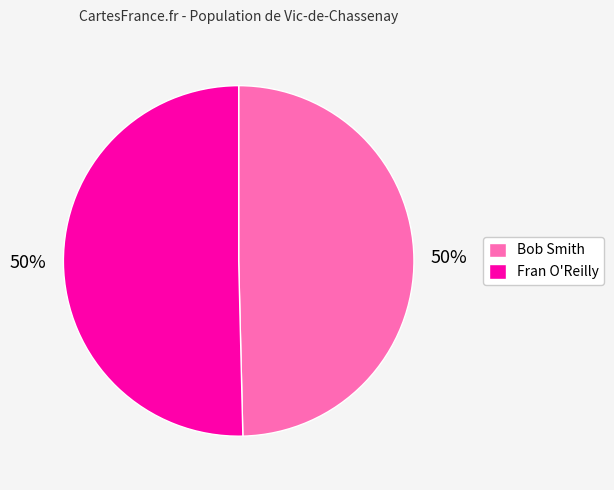

How many segments does this pie chart have?

2